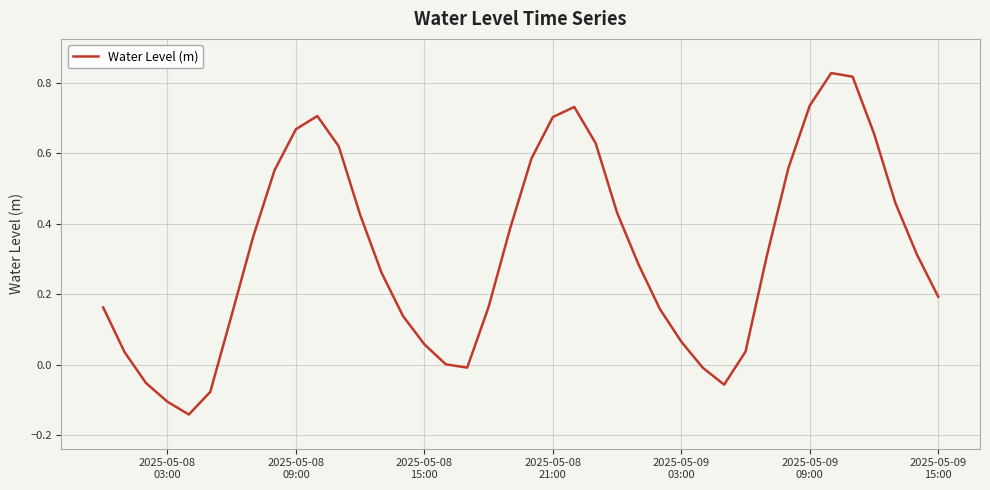

Is this an area chart (filled region under the line)?

No